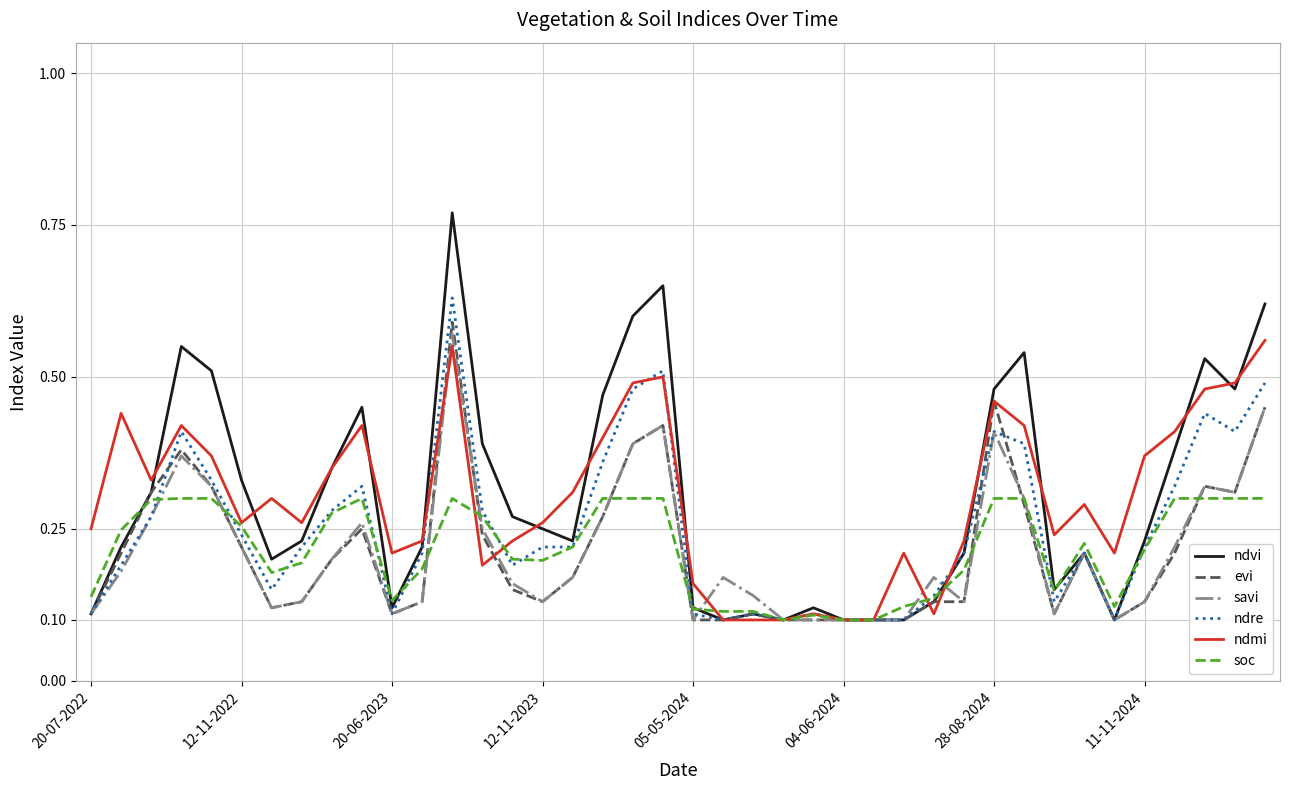

Which series has the largest range (max minus min)?

ndvi